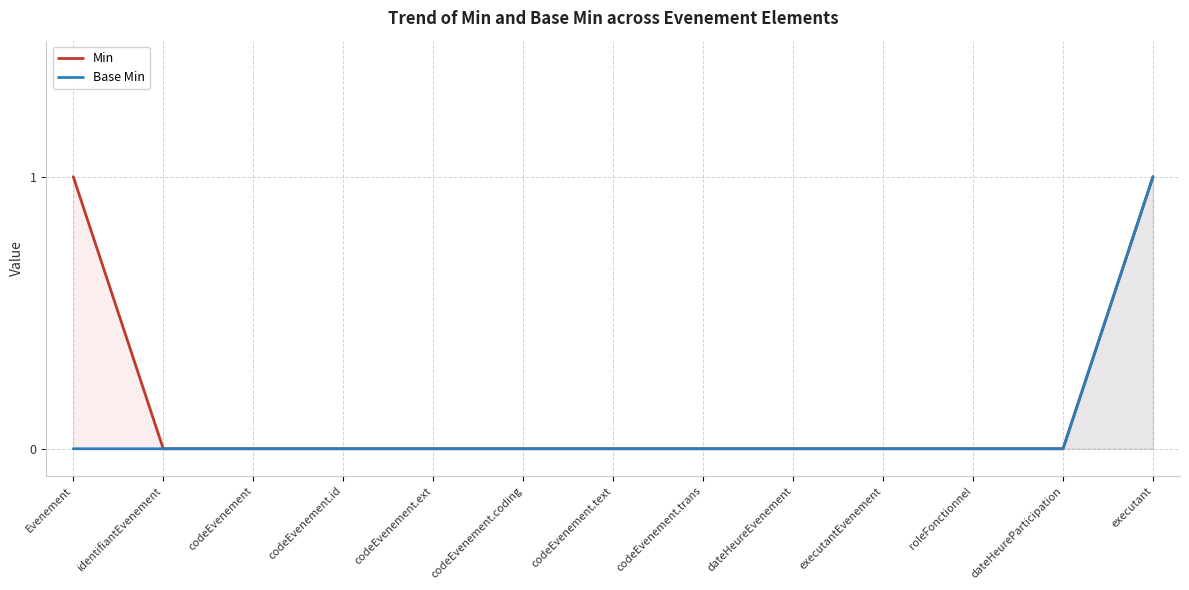

Which series changed the most between codeEvenement.coding and codeEvenement.trans?

Min